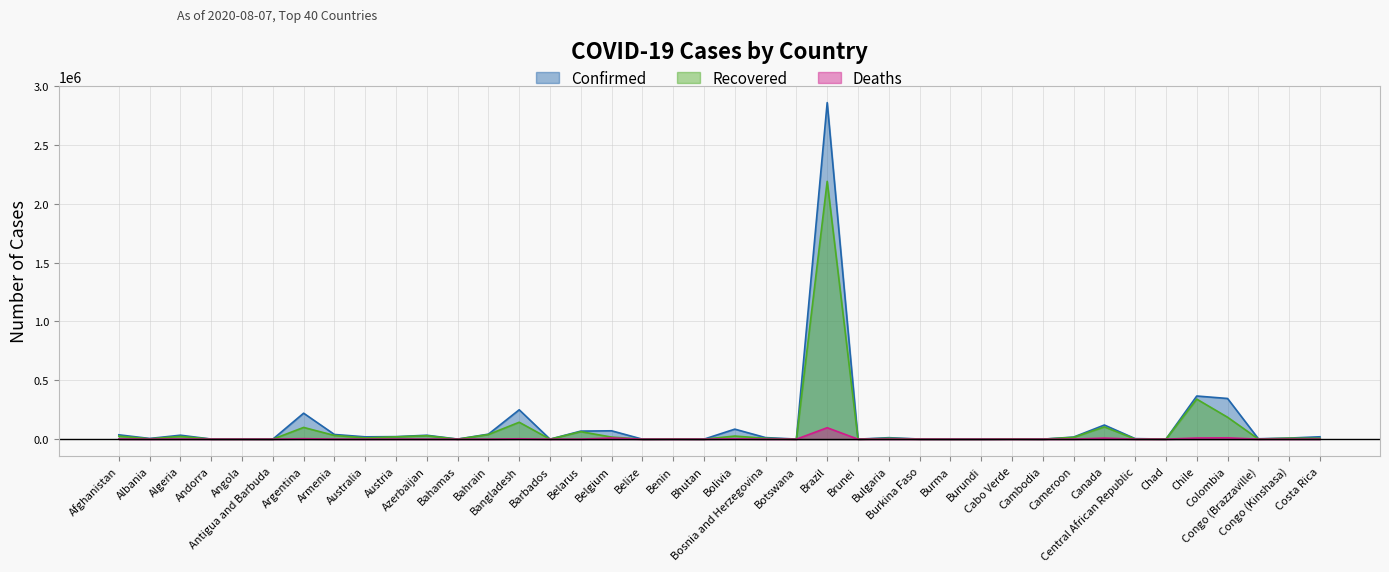

How many lines are shown in the chart?

3